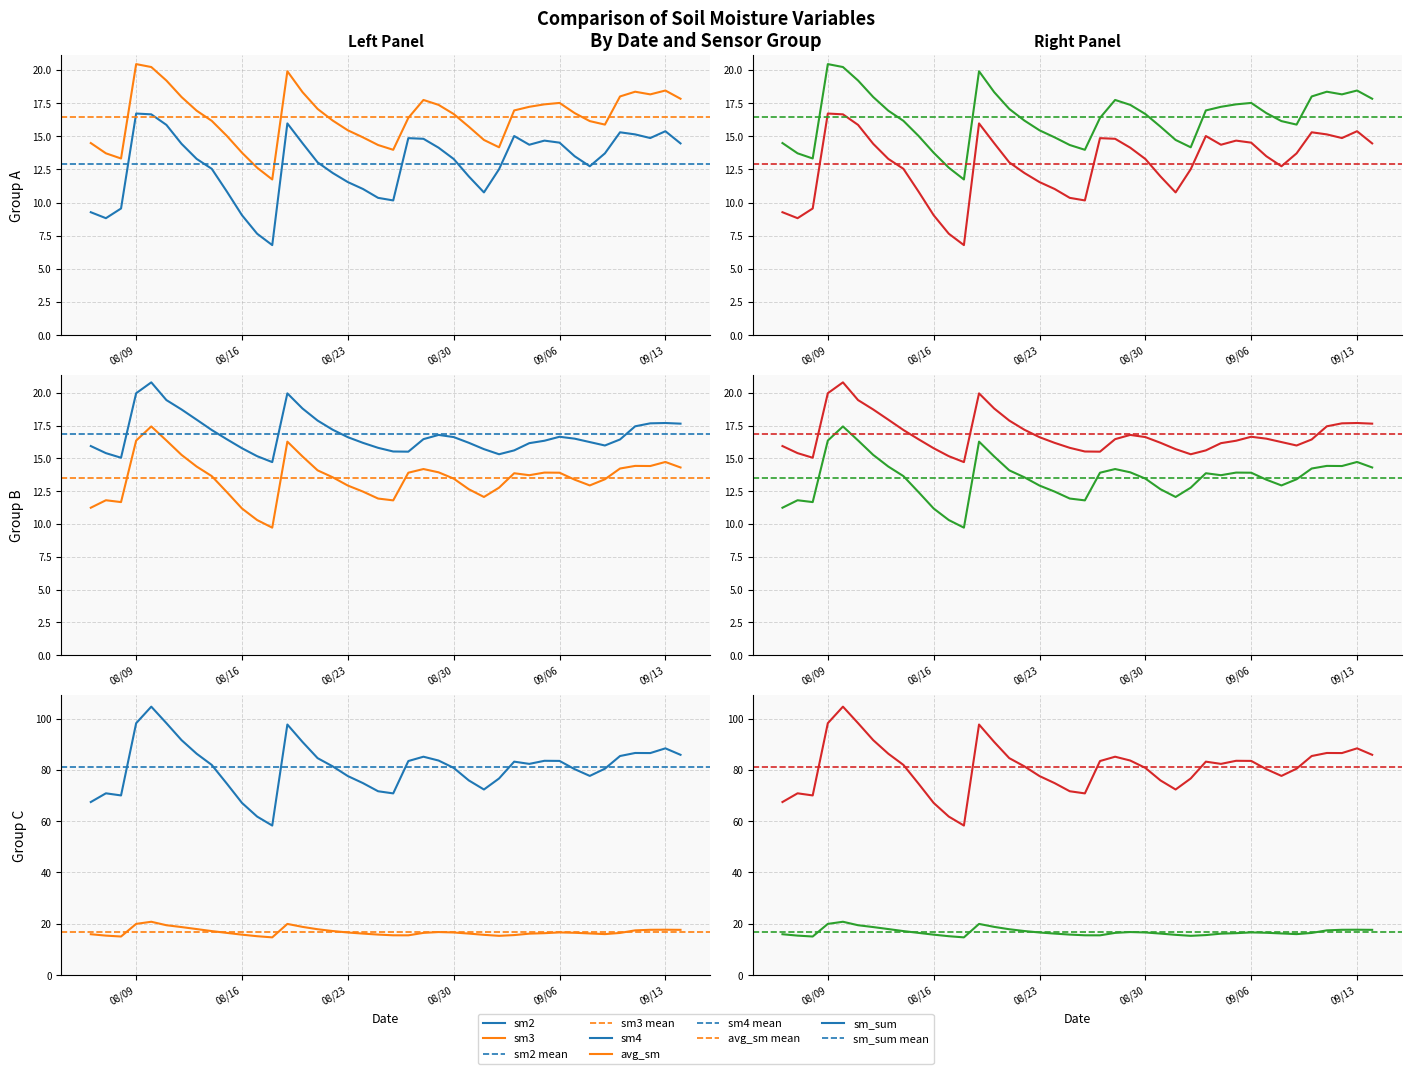

Which series has the largest total across all categories?

sm_sum